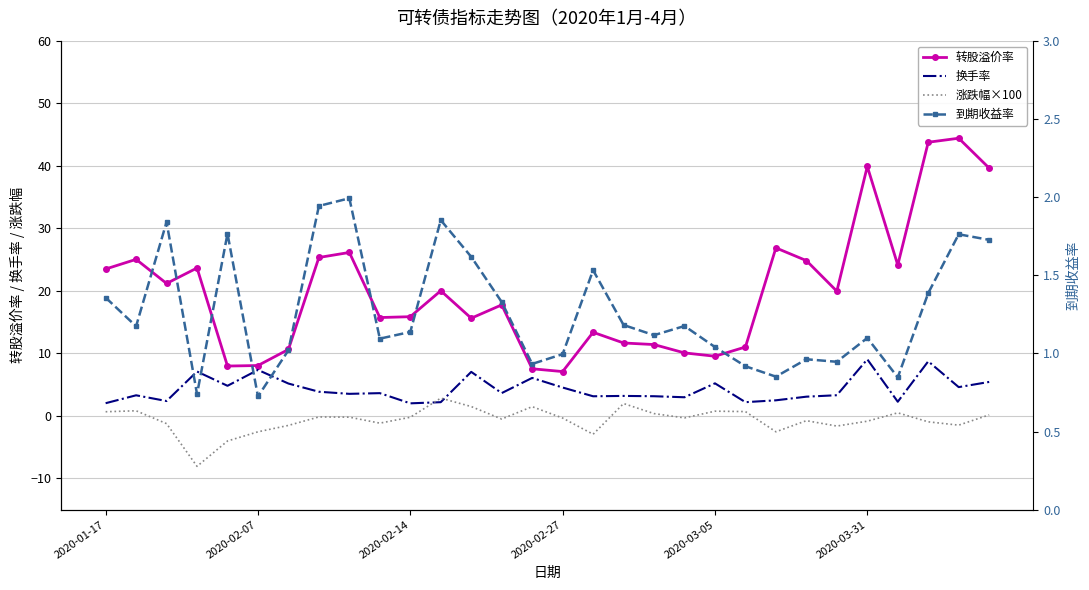

In 换手率, how many points are higher than both neighbors (excluding endpoints)?

10